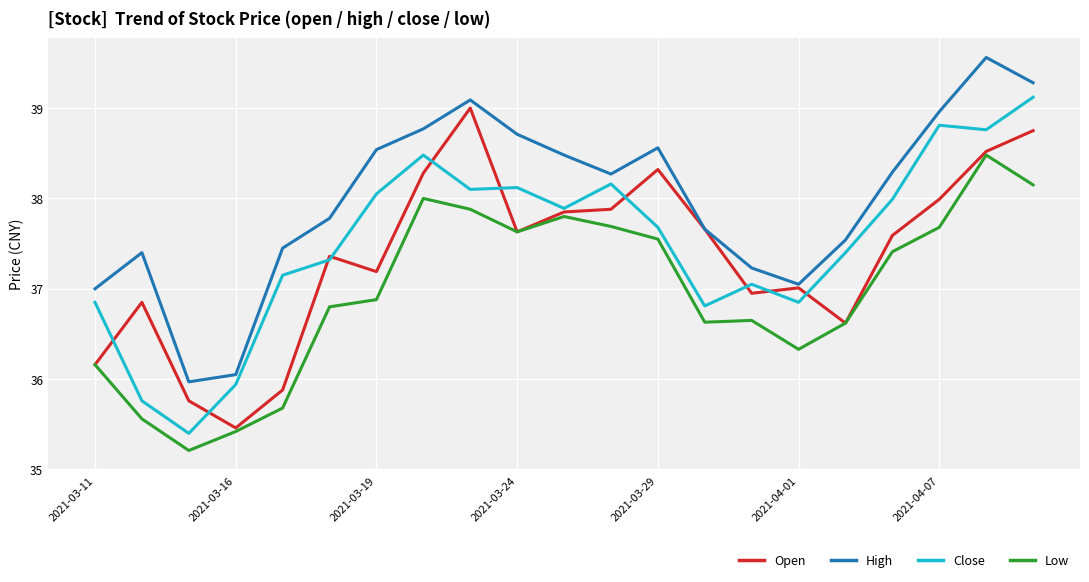

What is the maximum value for High?

39.6